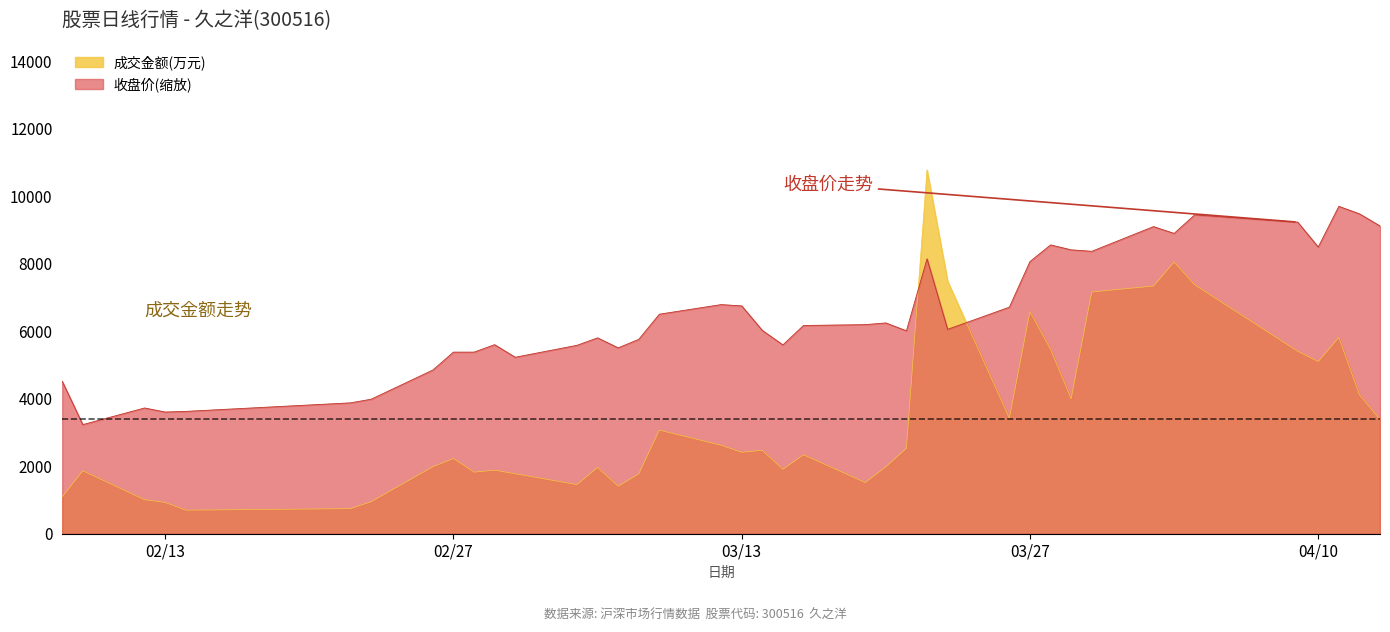

What is the maximum value shown in the chart?

10778.0